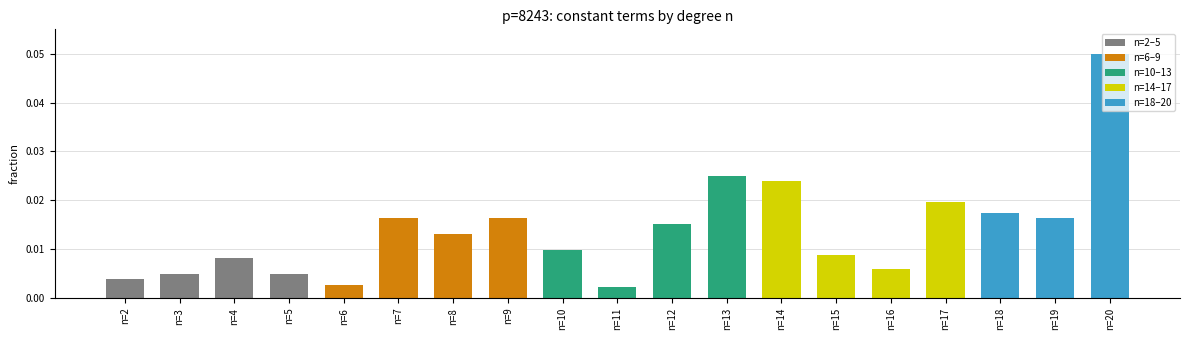

Between n=5 and n=19, which is larger?

n=19